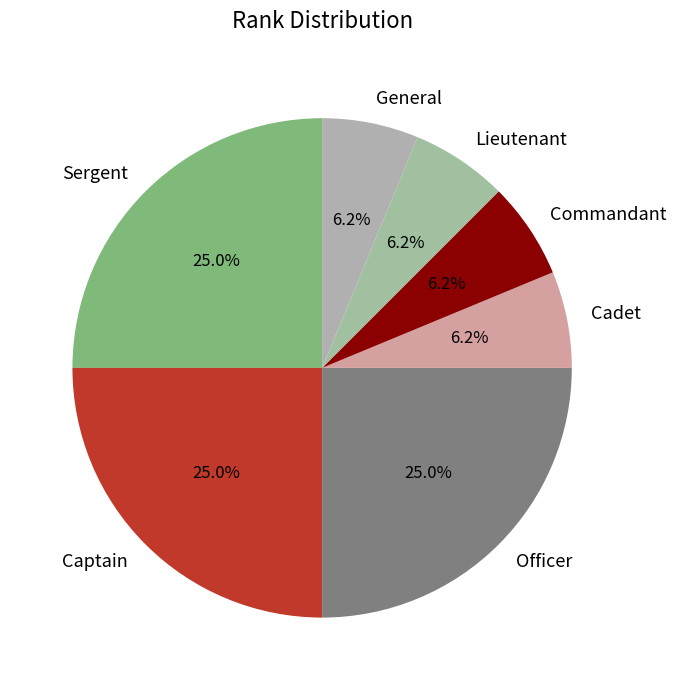

Does Officer represent more than half of the total?

No